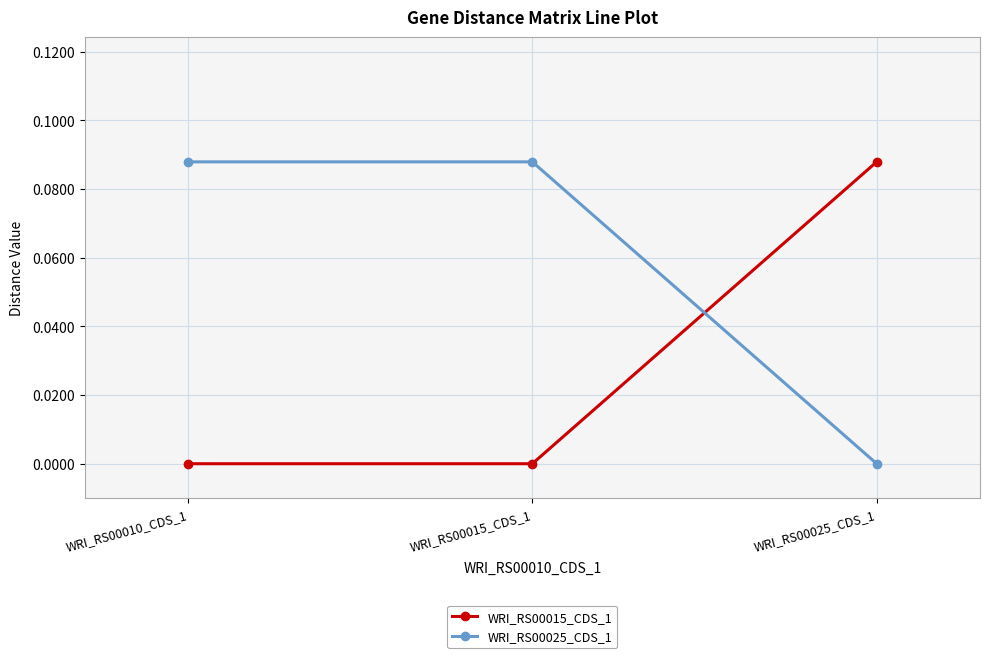

What position from the right is WRI_RS00015_CDS_1?

2